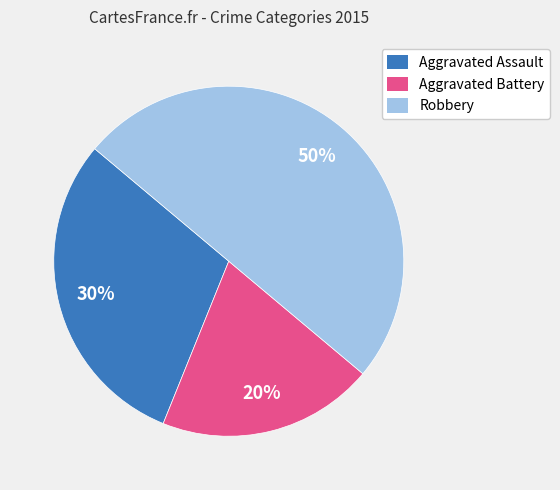

True or false: Robbery accounts for 50% of the total.

True